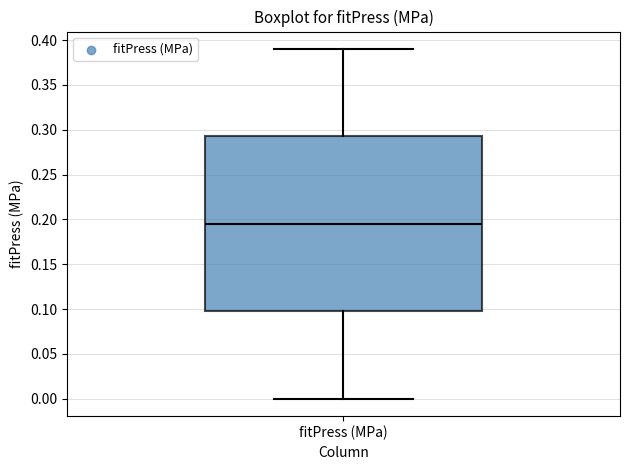

Read this box plot against the y-axis: the position of the median line, the range covered by the box, and the ends of both whiskers. The values are not printed on the chart, so give them approximately, as read against the axis.

median 0.195, box 0.100 to 0.295, whiskers 0.000 to 0.390